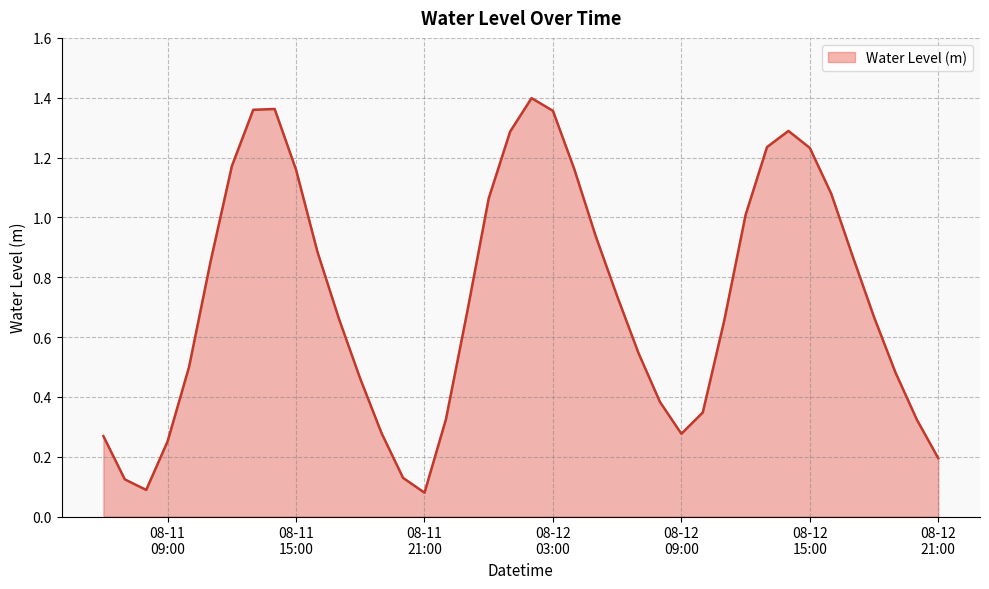

What is the difference between the maximum and minimum values?

1.3